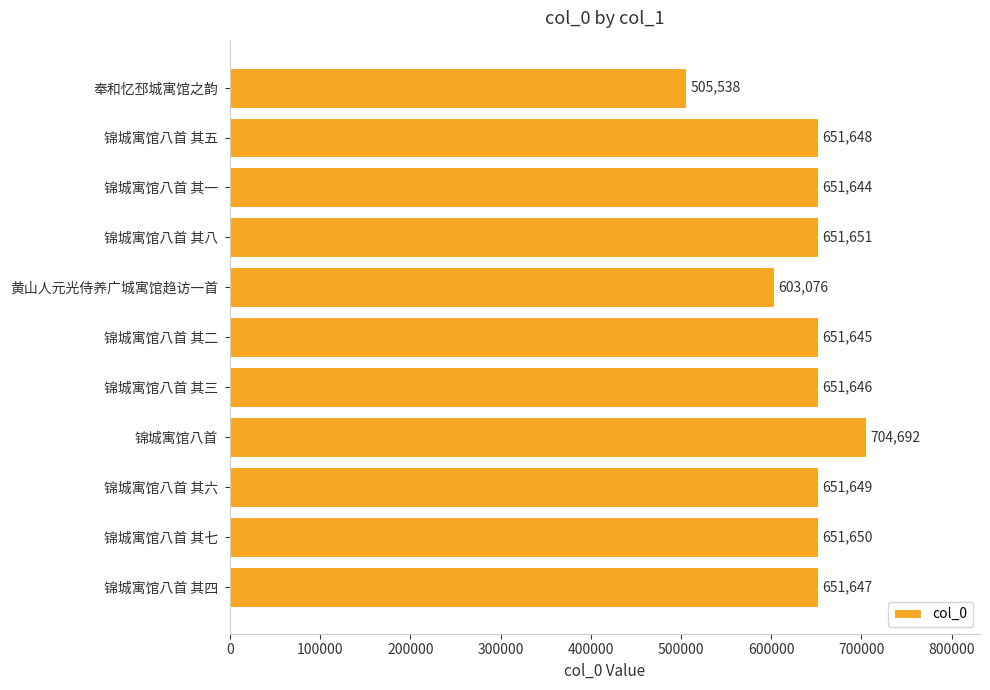

What is the difference between the second highest and minimum values?

146113